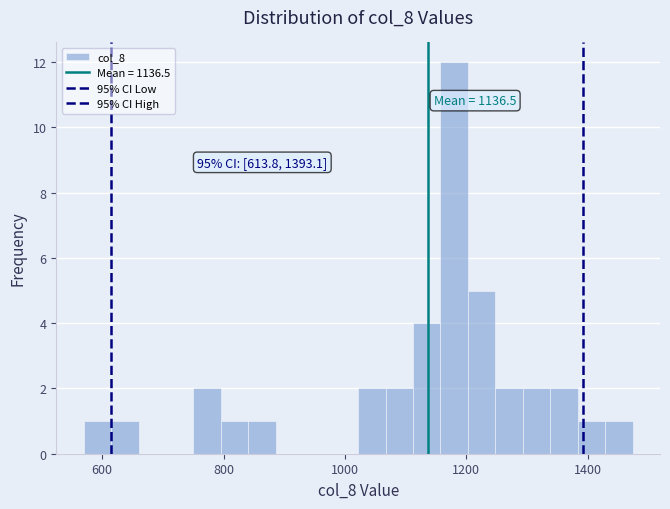

Read against the x-axis, roughly where is the centre of the tallest bar?

1180